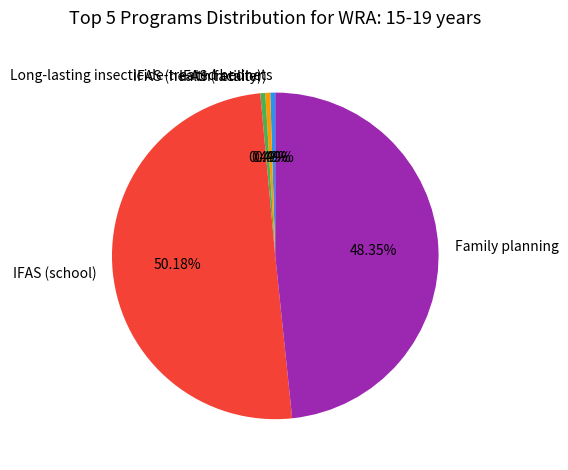

Which slice represents more than half of the pie?

IFAS (school)